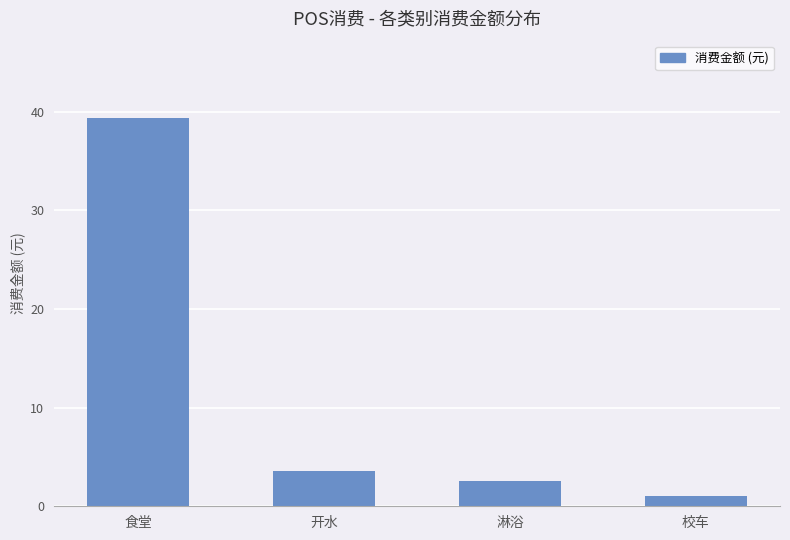

Reading left to right, list all the values displayed in this chart.

食堂=39.4	开水=3.6	淋浴=2.6	校车=1.0